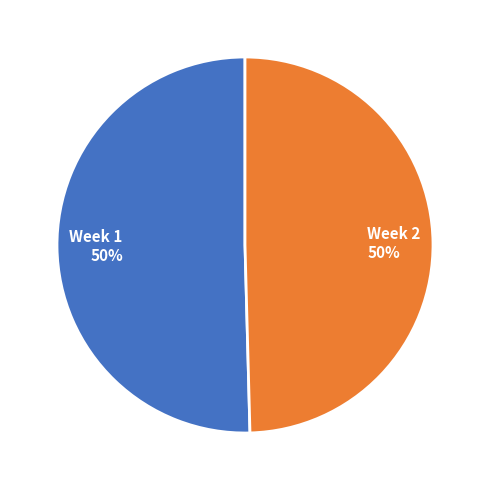

To the nearest percent, what is the average slice percentage?

50%